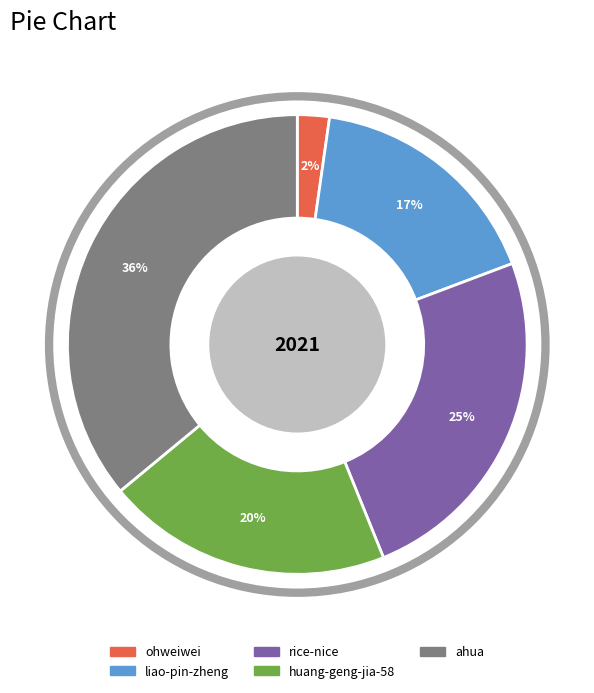

To the nearest percent, what portion does liao-pin-zheng represent?

17%